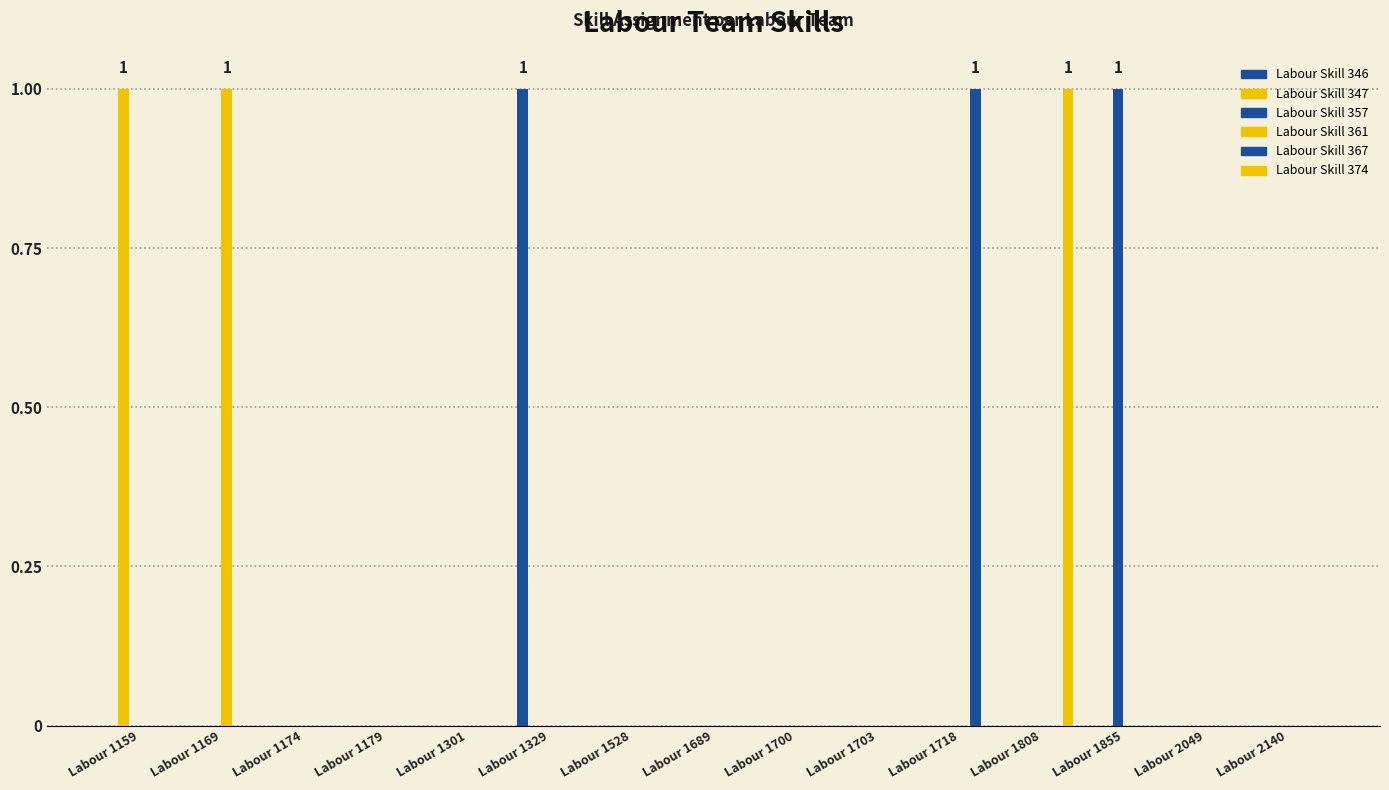

Between Labour 1174 and Labour 1179, which series saw the biggest shift?

Labour Skill 346